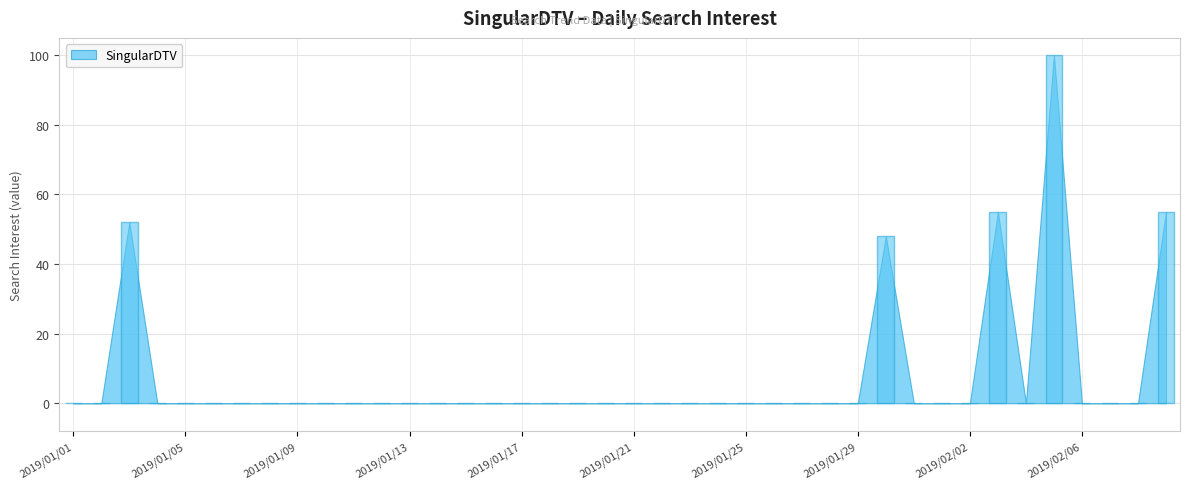

What is the sum of all values?

310